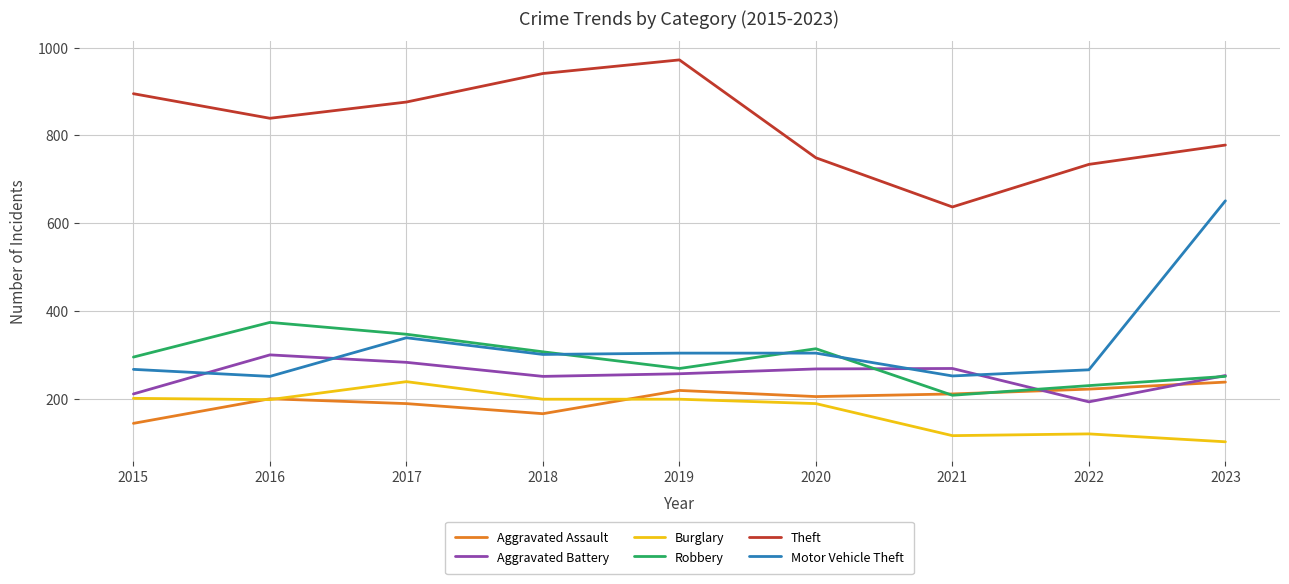

After their last crossing, which series has the higher values: Motor Vehicle Theft or Robbery?

Motor Vehicle Theft